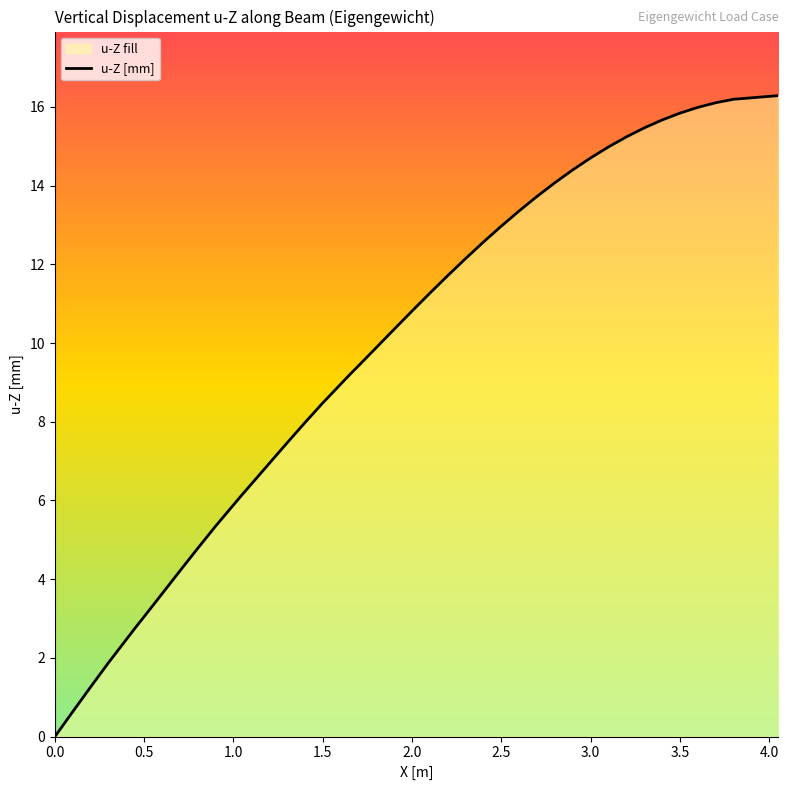

Does the chart have visible grid lines?

No